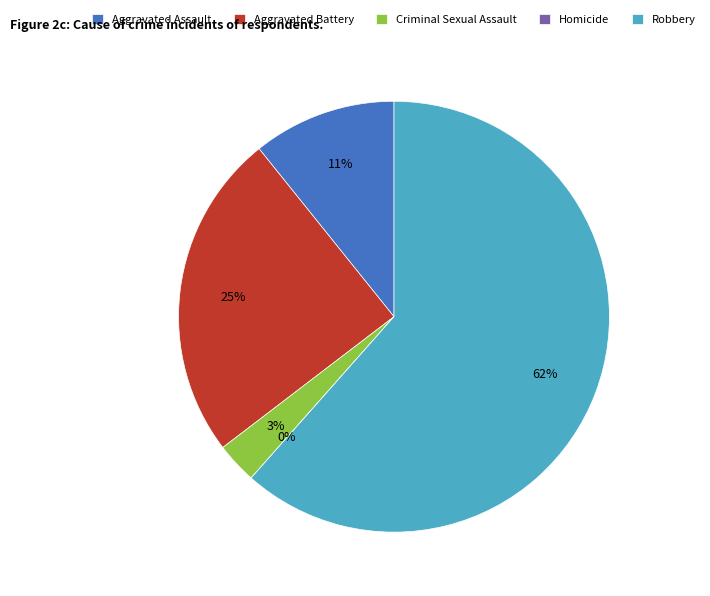

The Criminal Sexual Assault slice represents 1% of the pie. True or false?

False